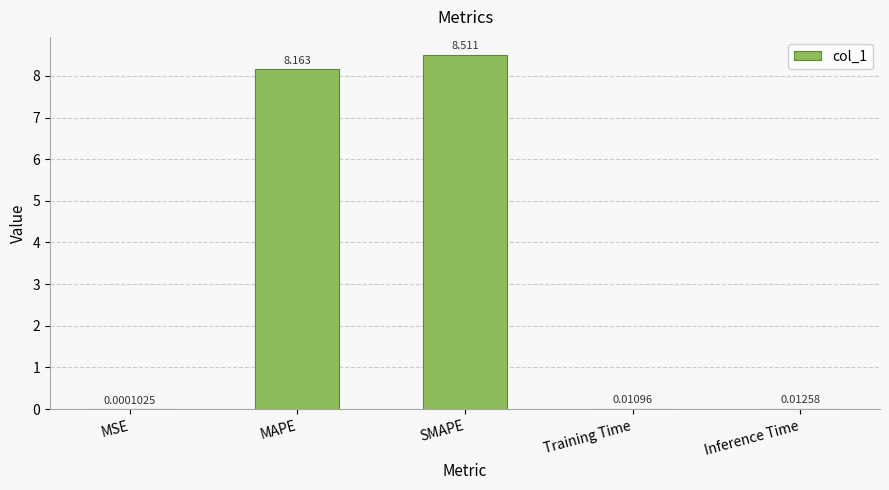

Which has a higher value, Inference Time or MSE?

Inference Time